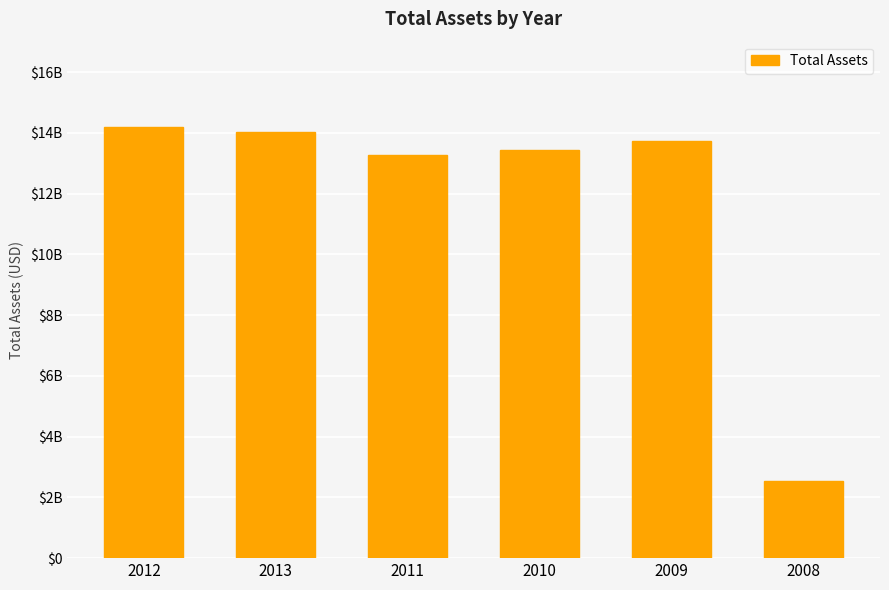

The value at 2012 is 14200000000. True or false?

True